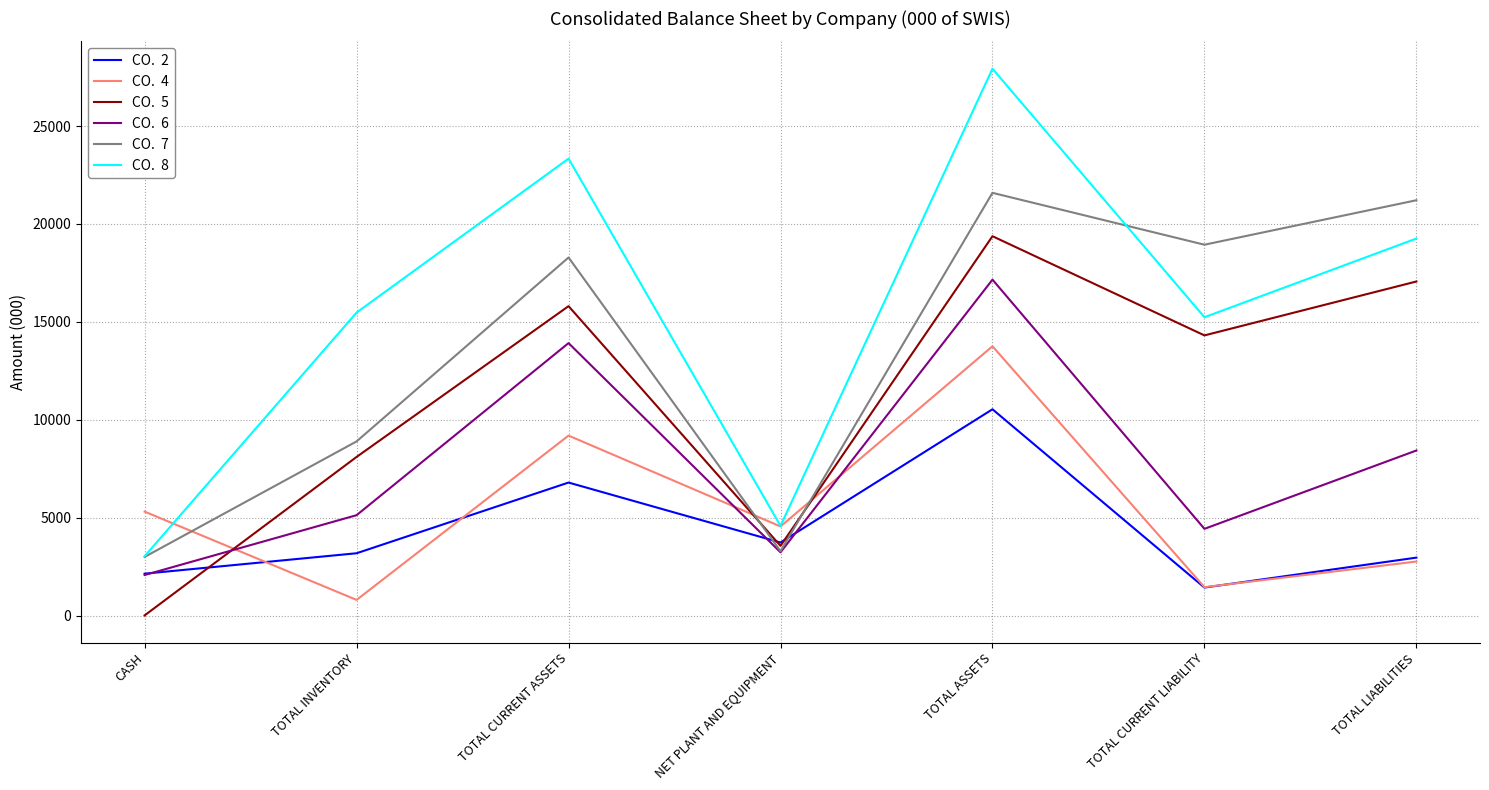

At which category is the sum across all series the highest?

TOTAL ASSETS